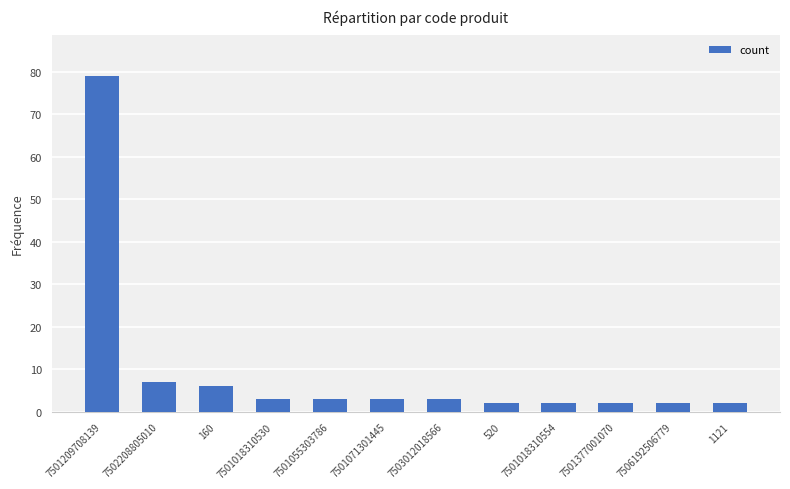

What position from the left is 520?

8